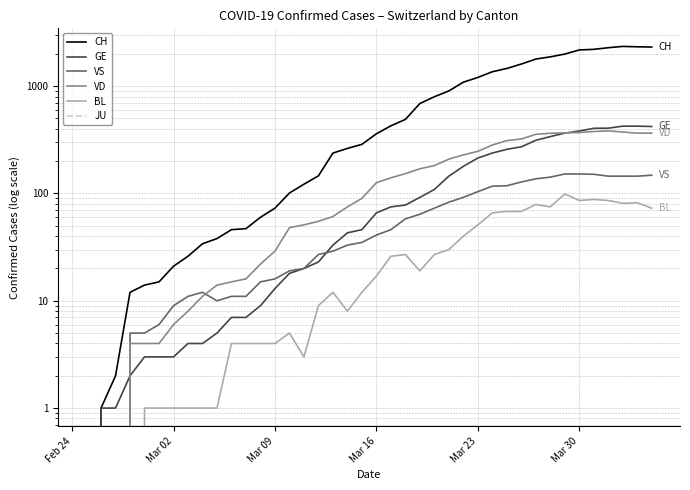

Which series has the widest spread of values?

CH